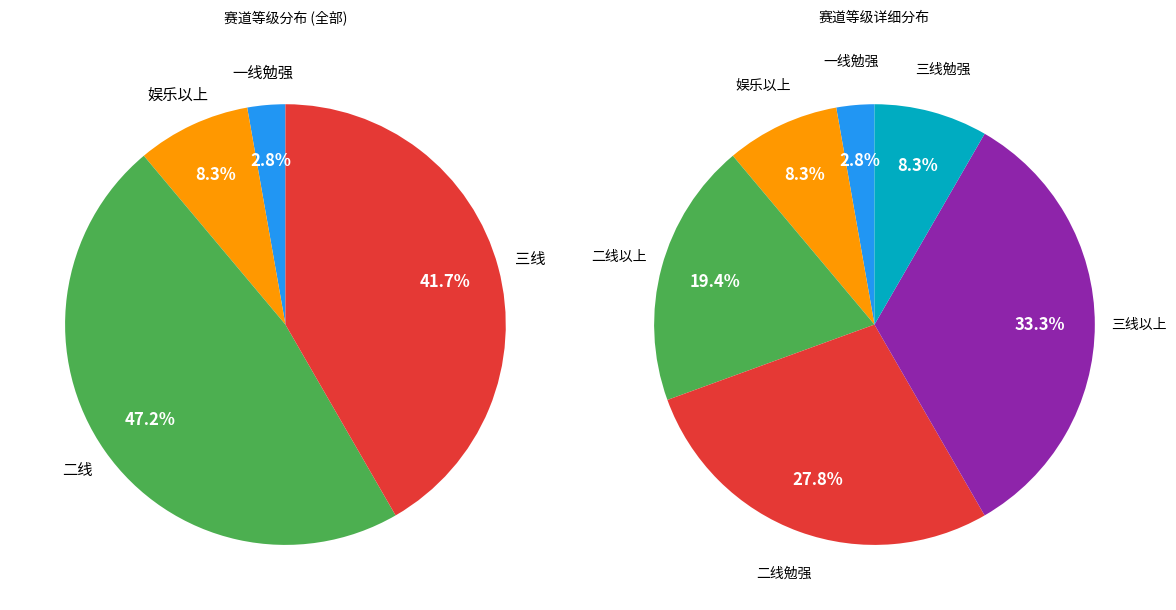

Is there any slice that represents more than half of the pie?

No